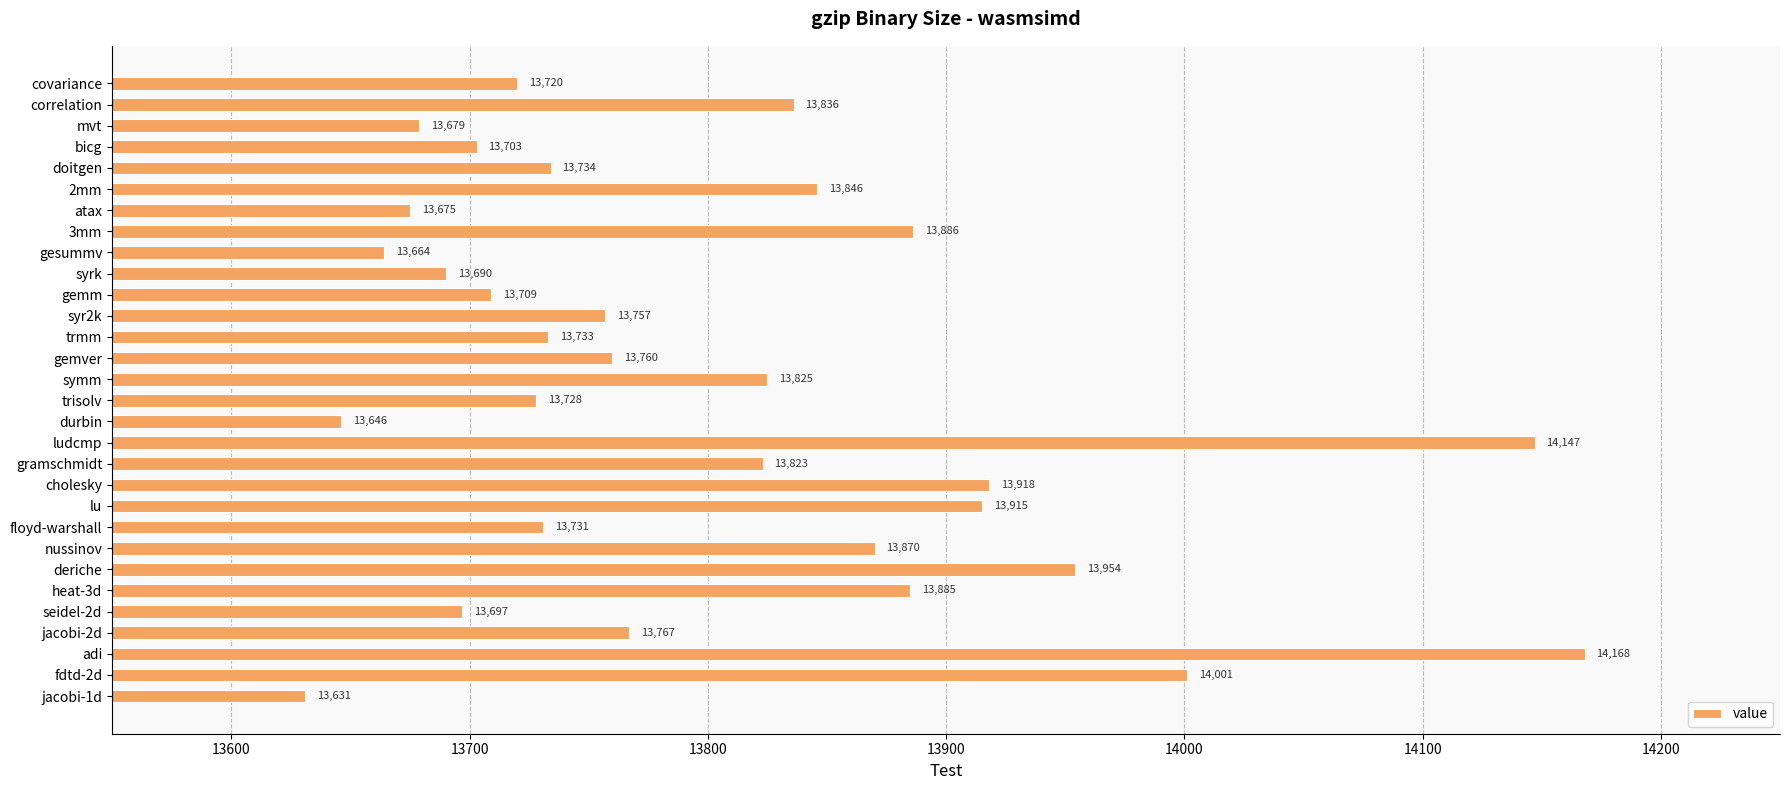

Is it true that the value at 2mm is 13846?

True